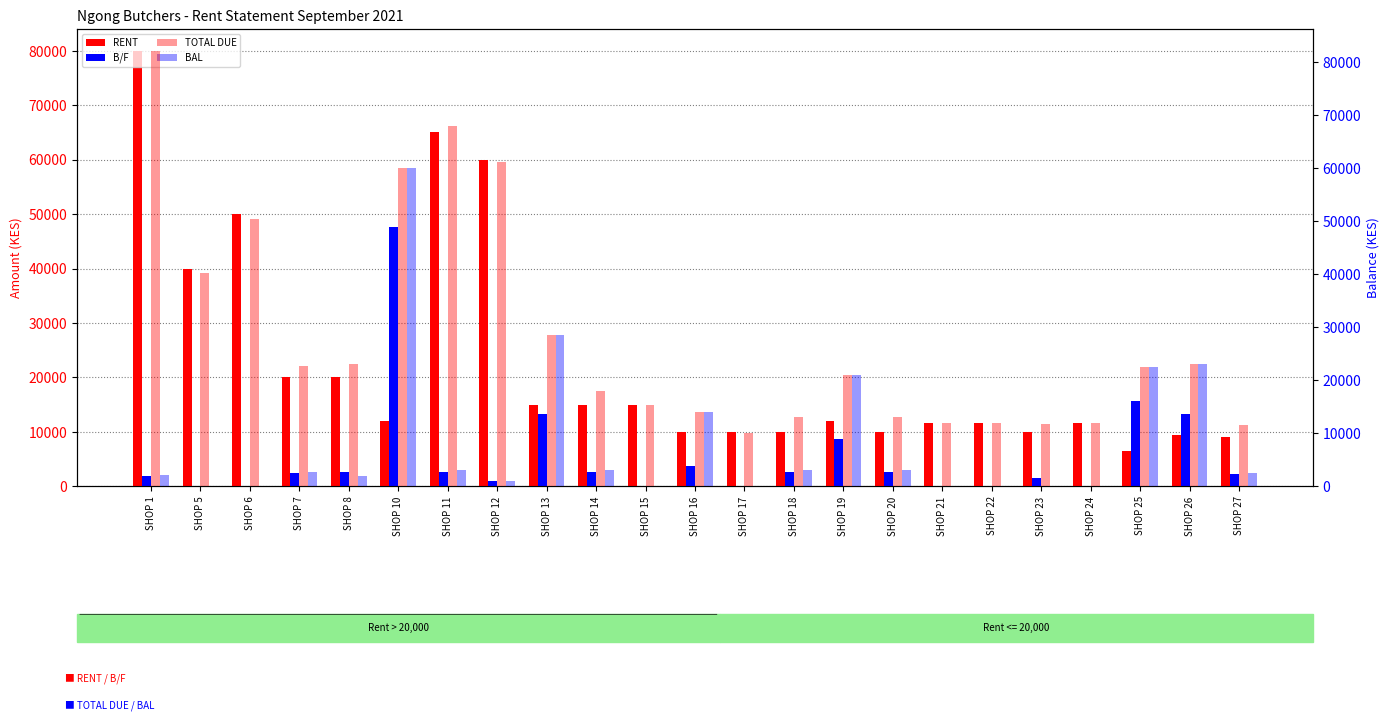

What is the minimum value for TOTAL DUE?

10000